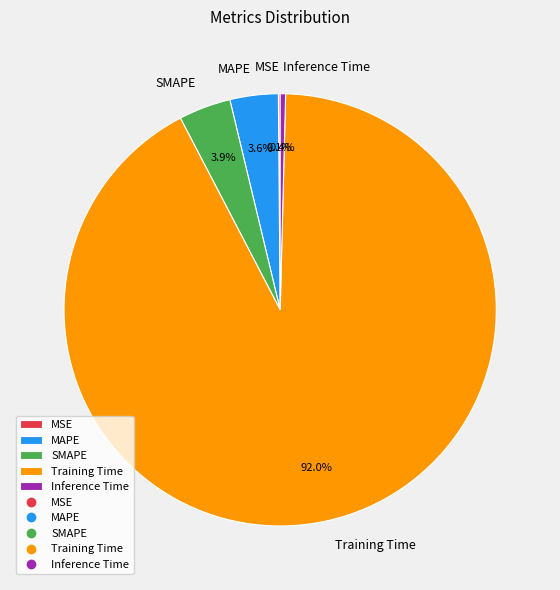

To the nearest percent, what is the difference between the Inference Time and Training Time slice percentages?

92%